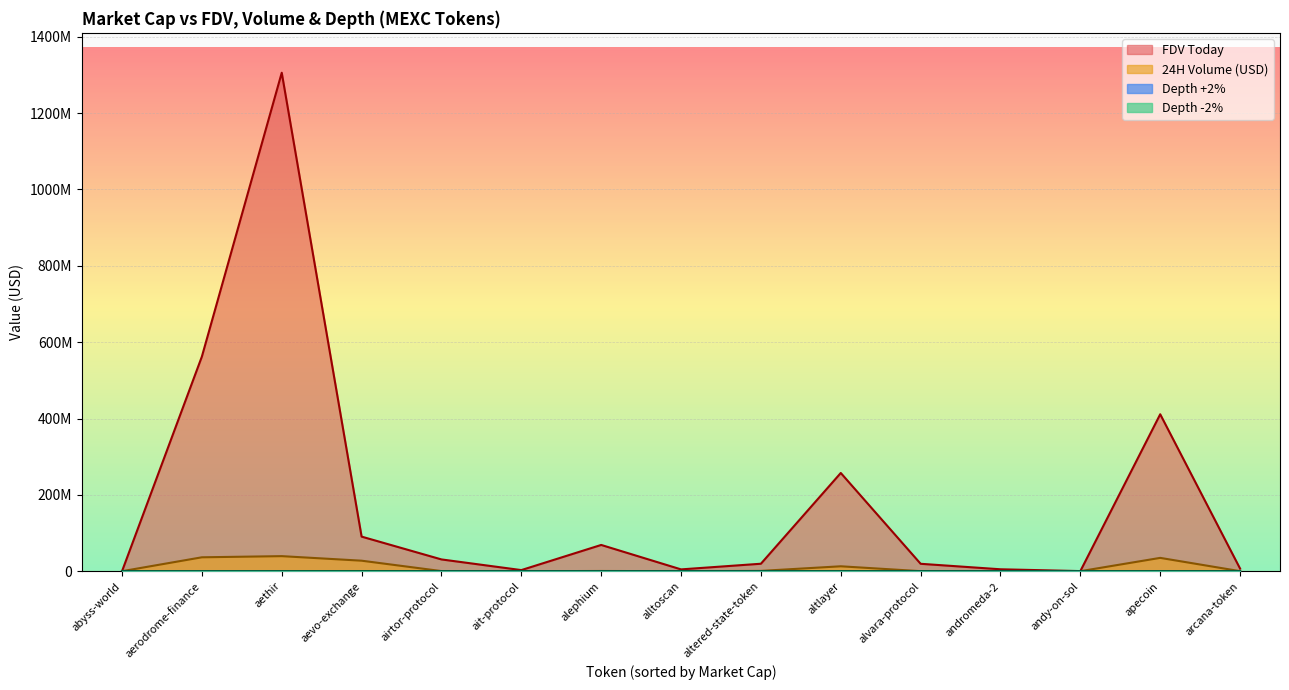

True or false: FDV Today and Depth +2% cross at least once.

False